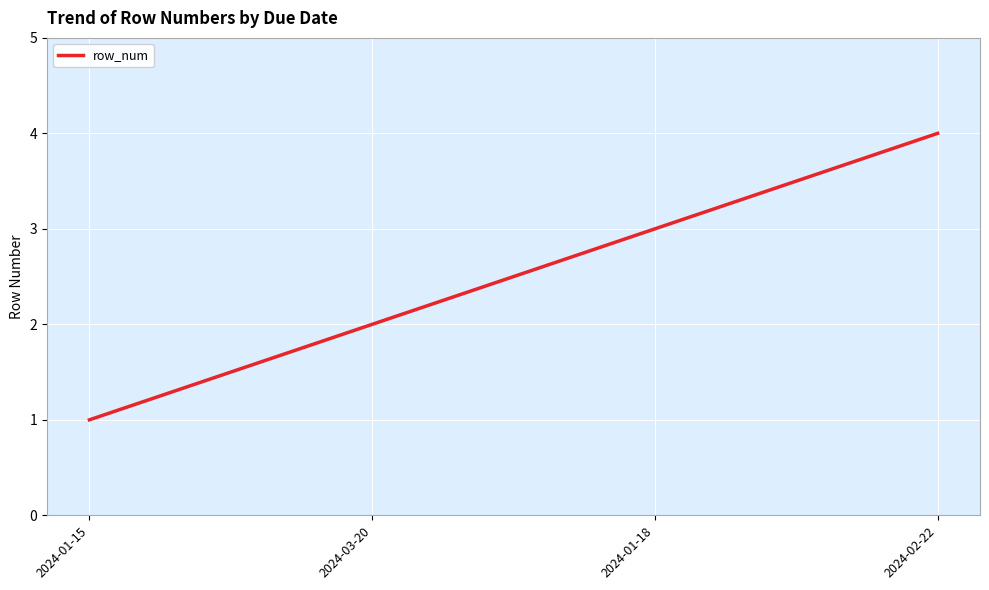

Count the values in the range 2 to 4.

3